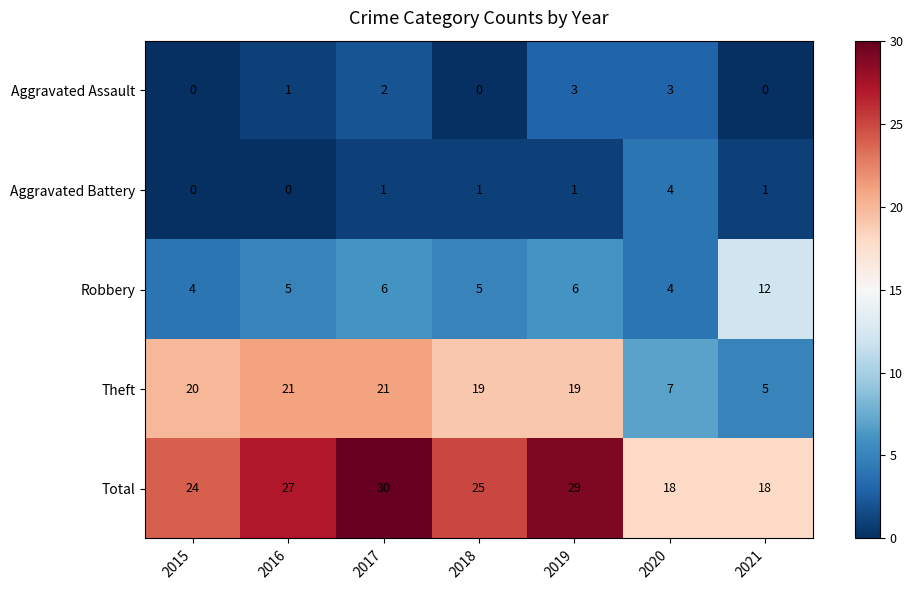

Which series has the largest total across all categories?

Total